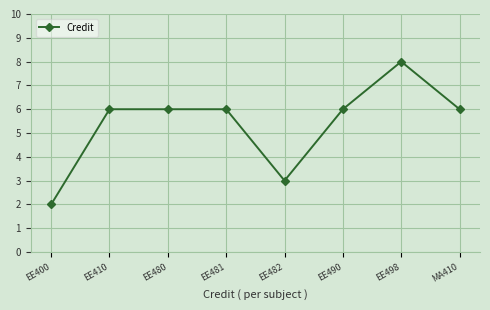

Which category has the highest value across all series?

EE498